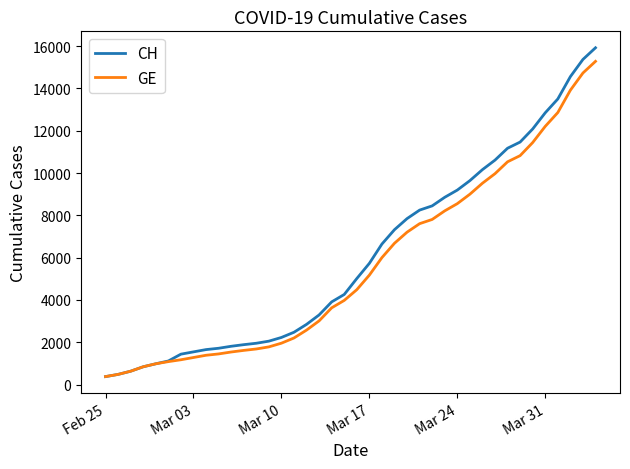

What is the minimum value for GE?

375